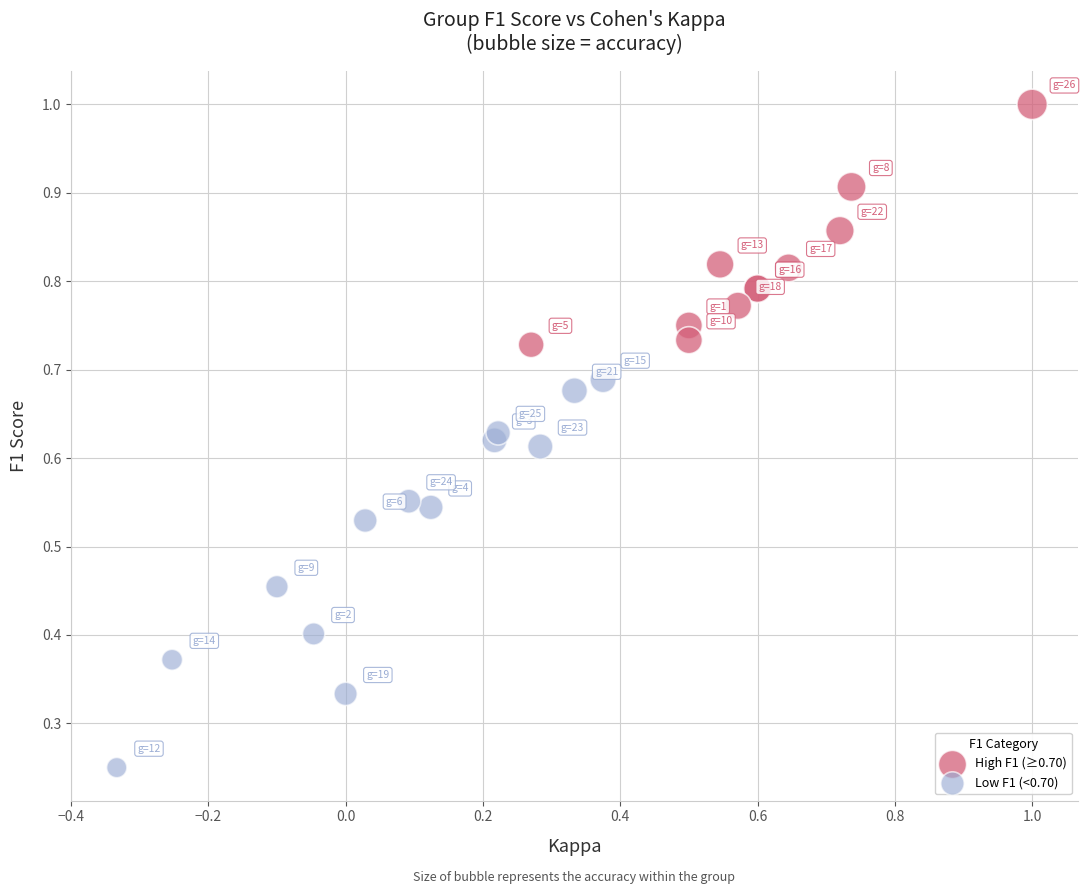

Which series has the widest spread of Y values?

Low F1 (<0.70)